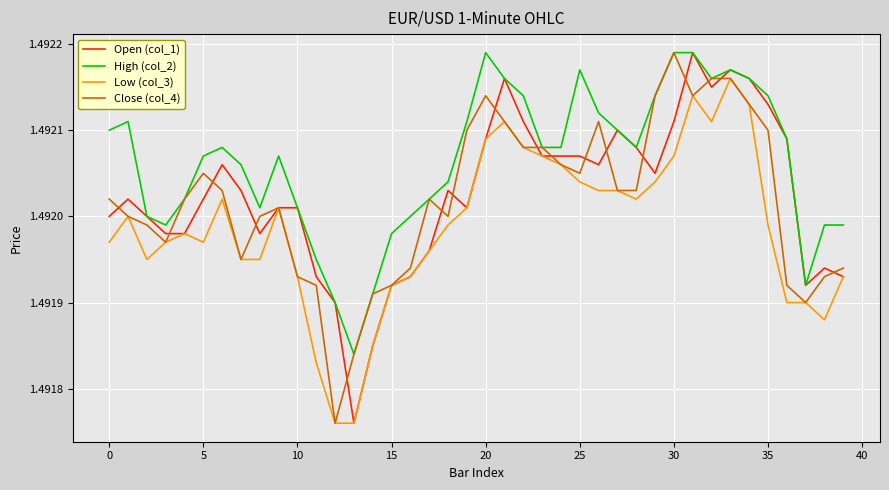

True or false: High (col_2) and Low (col_3) intersect in this chart.

False